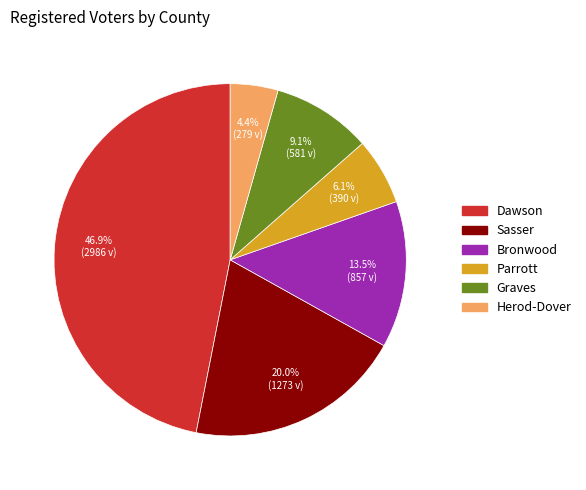

Rank the categories by value from lowest to highest.

Herod-Dover, Parrott, Graves, Bronwood, Sasser, Dawson